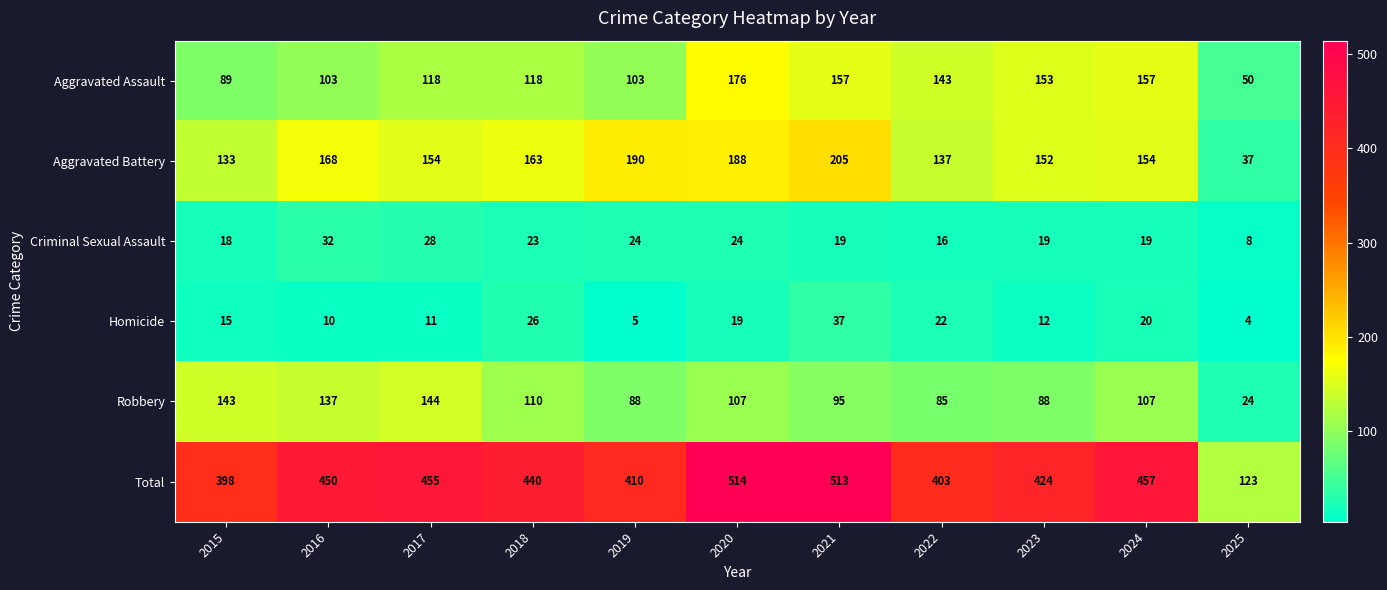

At which category does the chart reach its minimum across all series?

2025